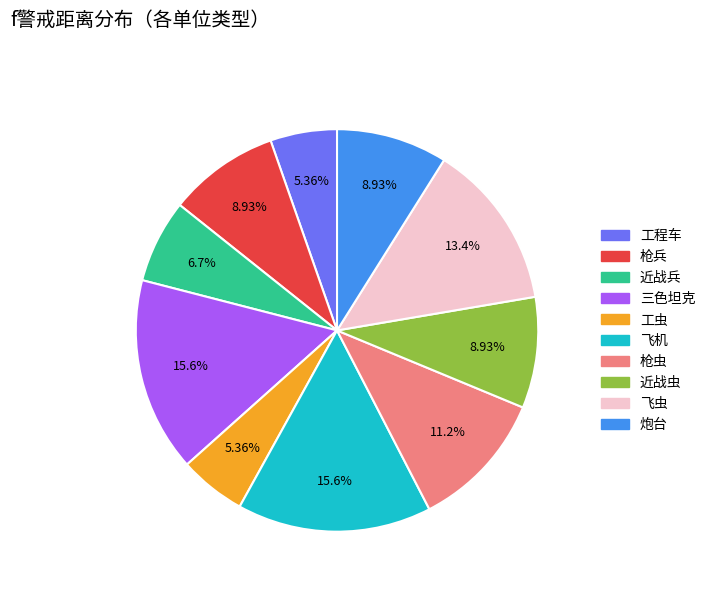

To the nearest percent, what is the combined percentage of 枪虫 and 近战虫?

20%